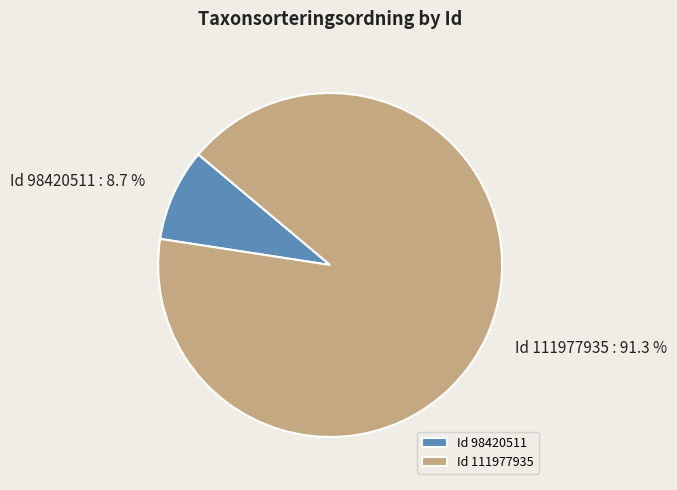

Rank the categories by value from highest to lowest.

Id 111977935, Id 98420511